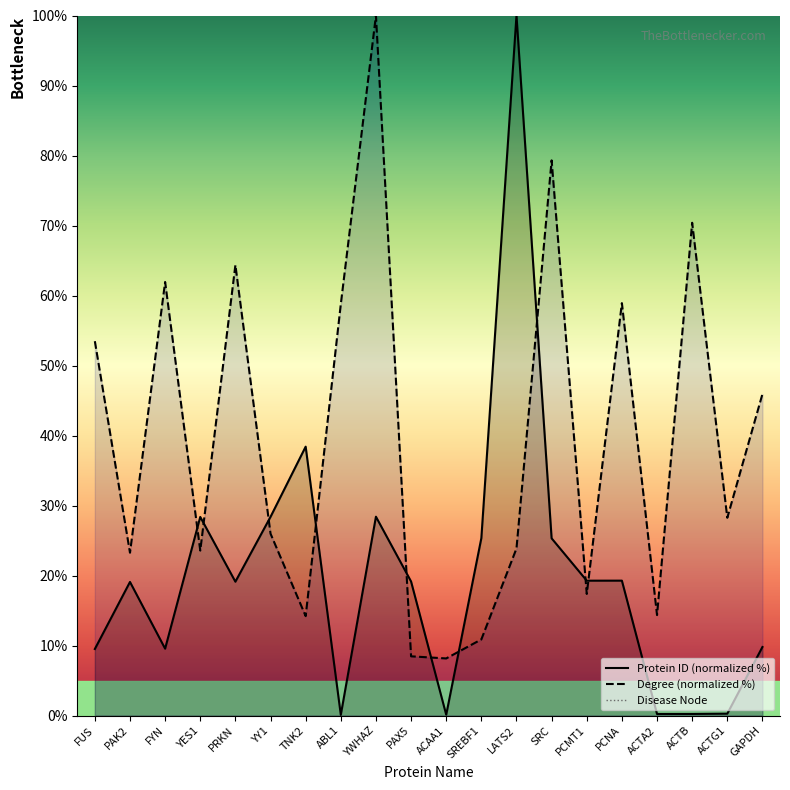

How many values in the Protein ID series exceed 19?

12